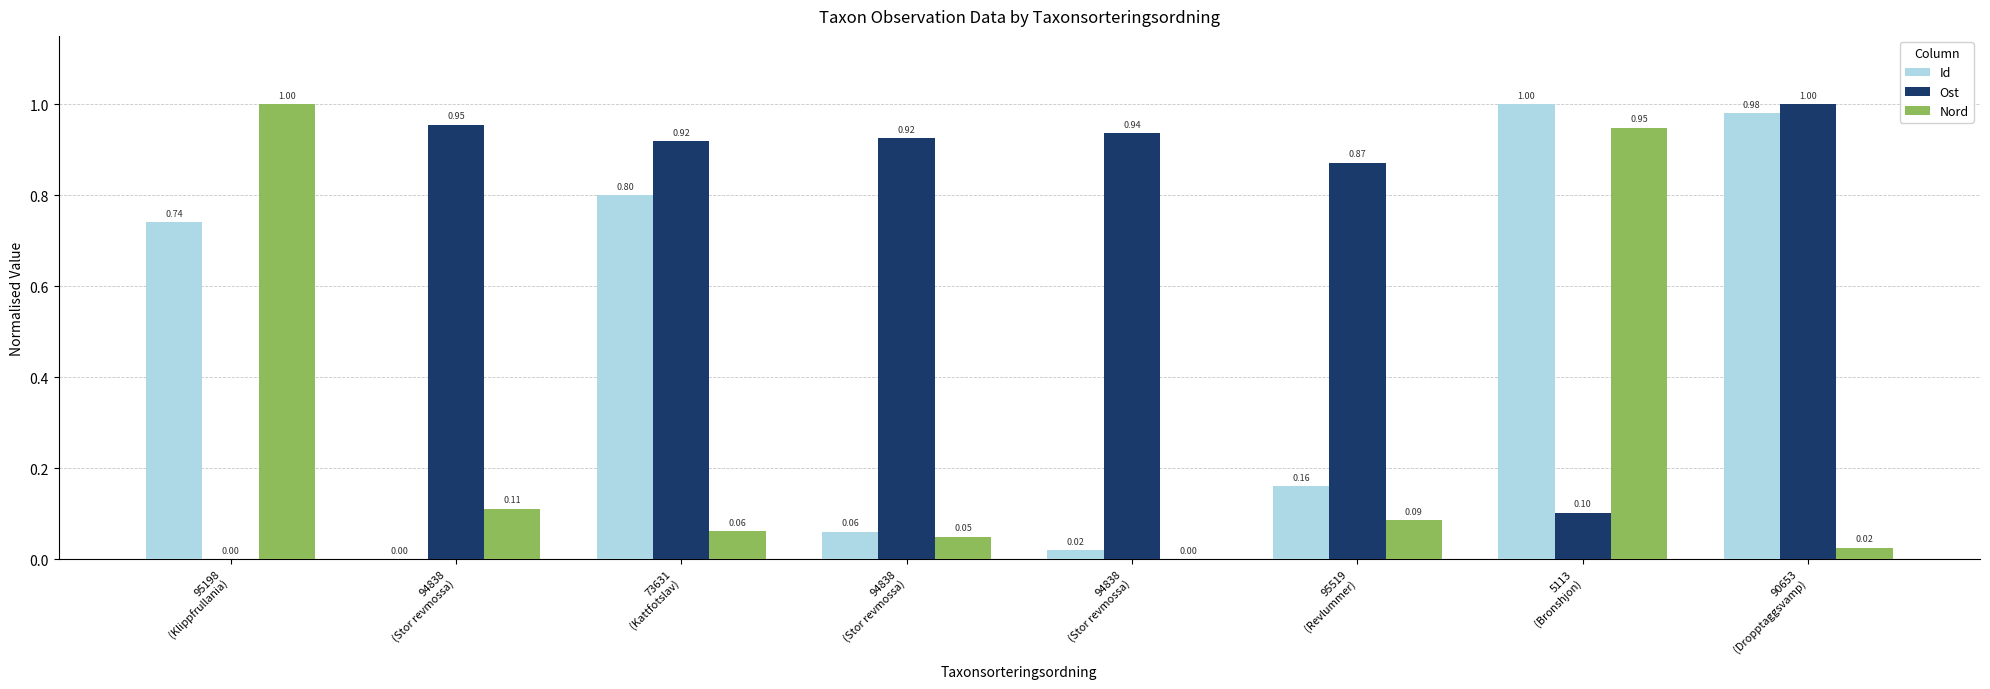

Which category has the highest value in the Ost series?

90653
(Dropptaggsvamp)